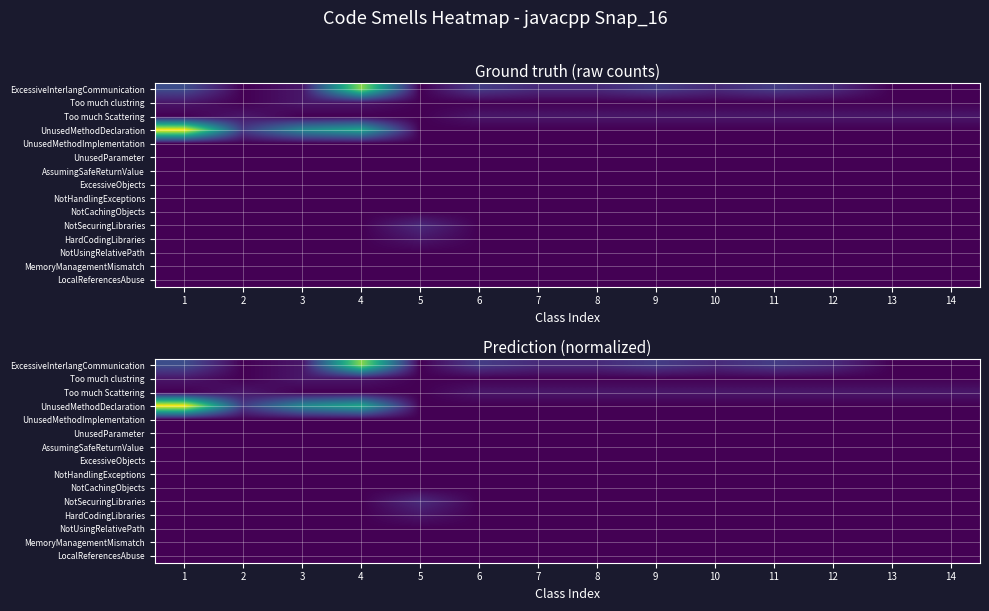

Which label corresponds to the largest value in the chart?

1